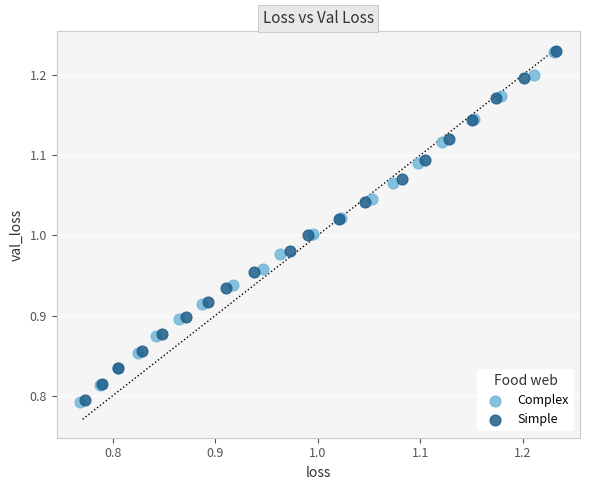

Which series has the widest spread of Y values?

Complex